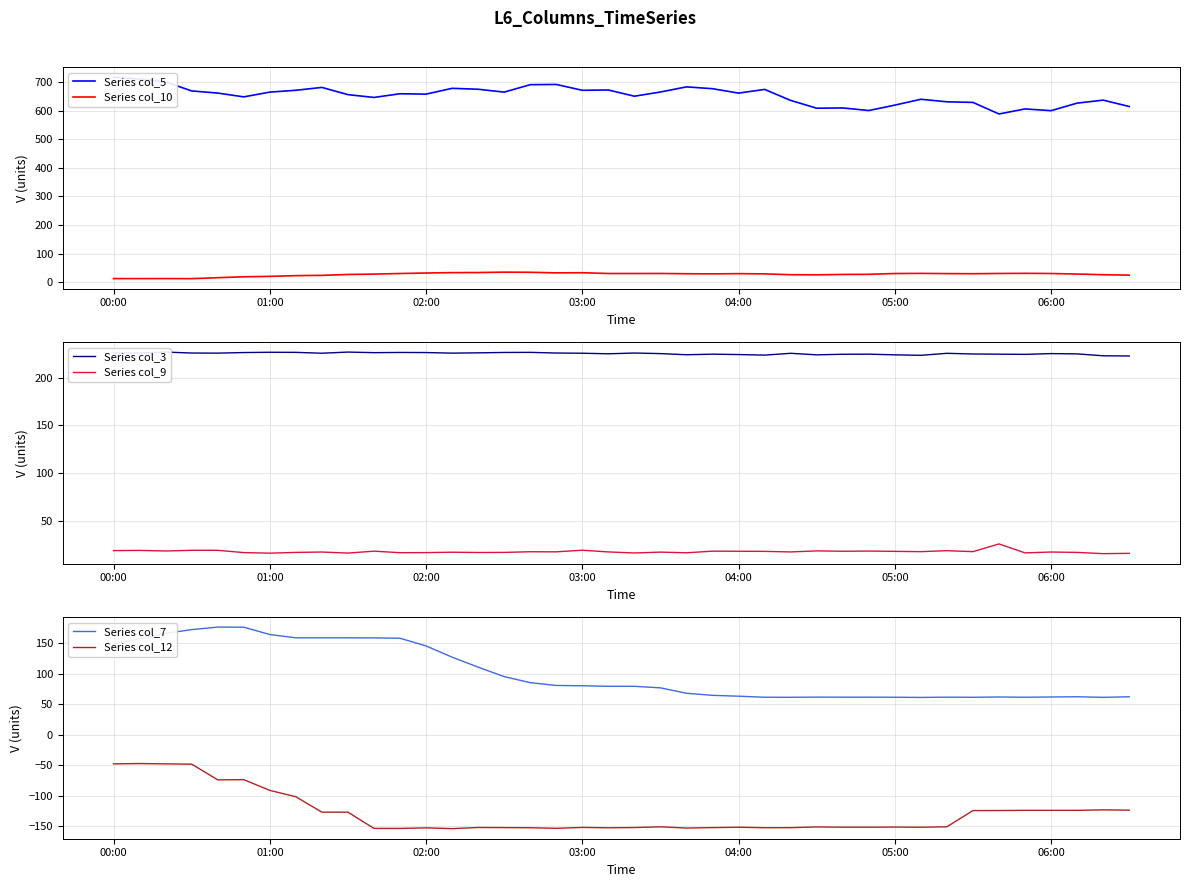

How many lines are shown in the chart?

6